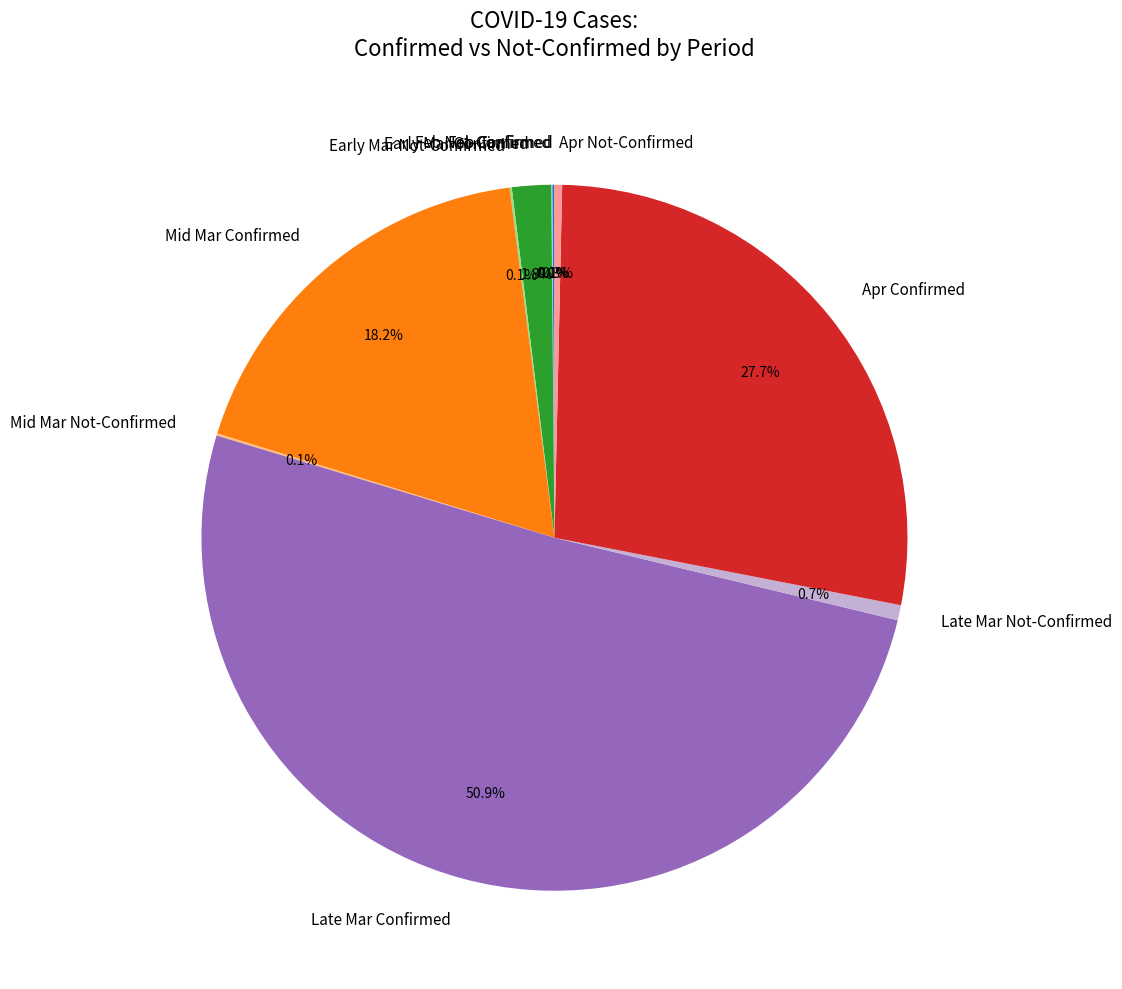

Which slice is the largest?

Late Mar Confirmed